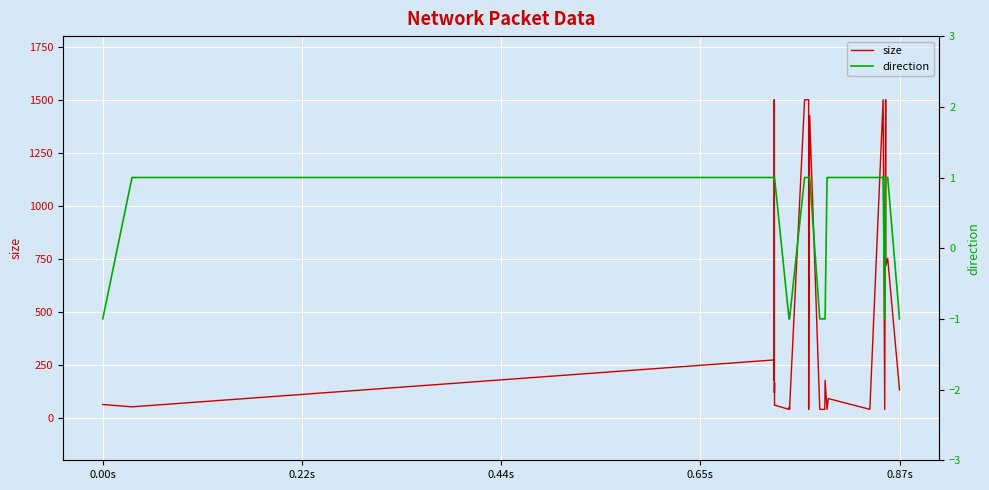

What is the maximum value for size?

1500